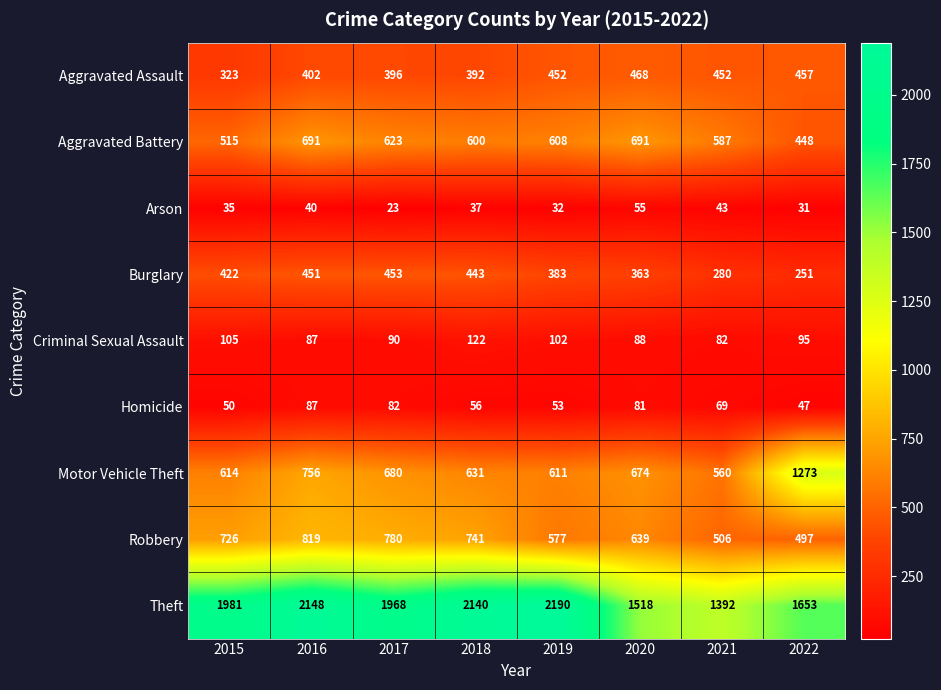

List the series in order of their peak value, lowest first.

Arson, Homicide, Criminal Sexual Assault, Burglary, Aggravated Assault, Aggravated Battery, Robbery, Motor Vehicle Theft, Theft